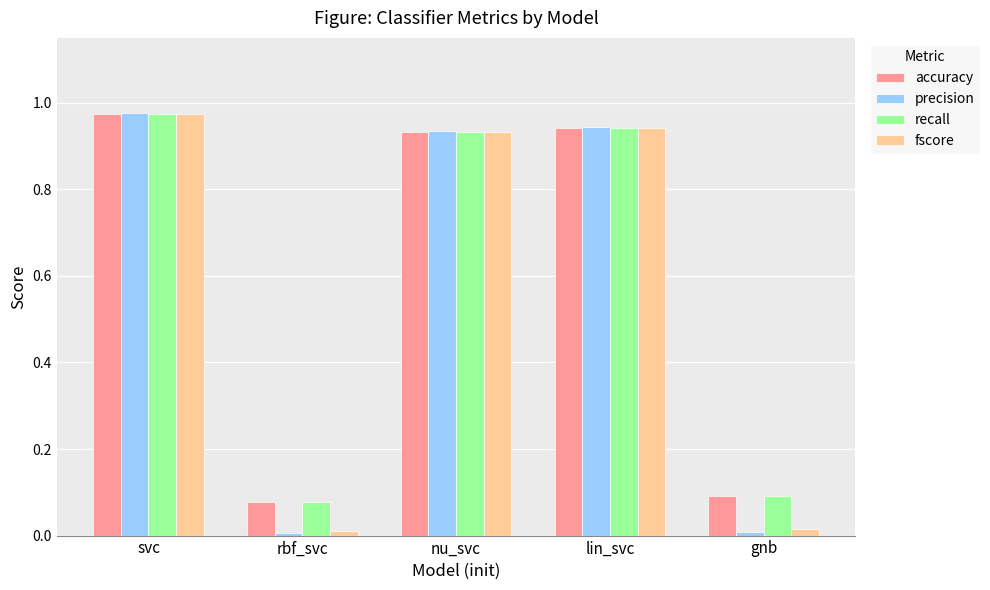

Which series has the largest range (max minus min)?

precision